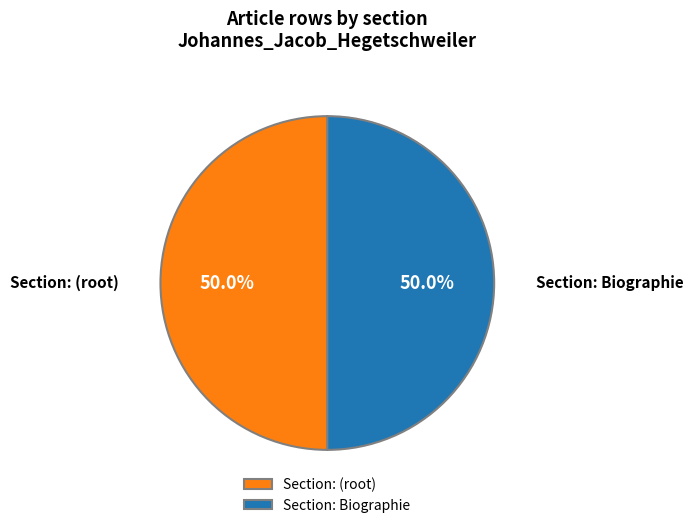

Is the sum of Section: Biographie and Section: (root) greater than half?

Yes